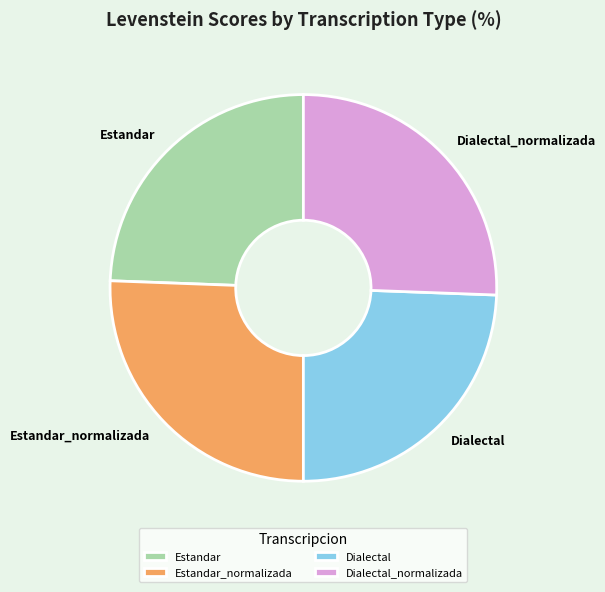

Does any single category account for the majority?

No